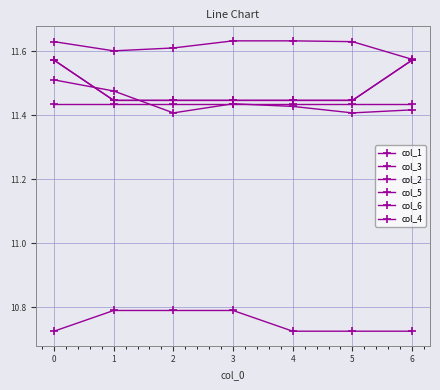

Is this an area chart (filled region under the line)?

No